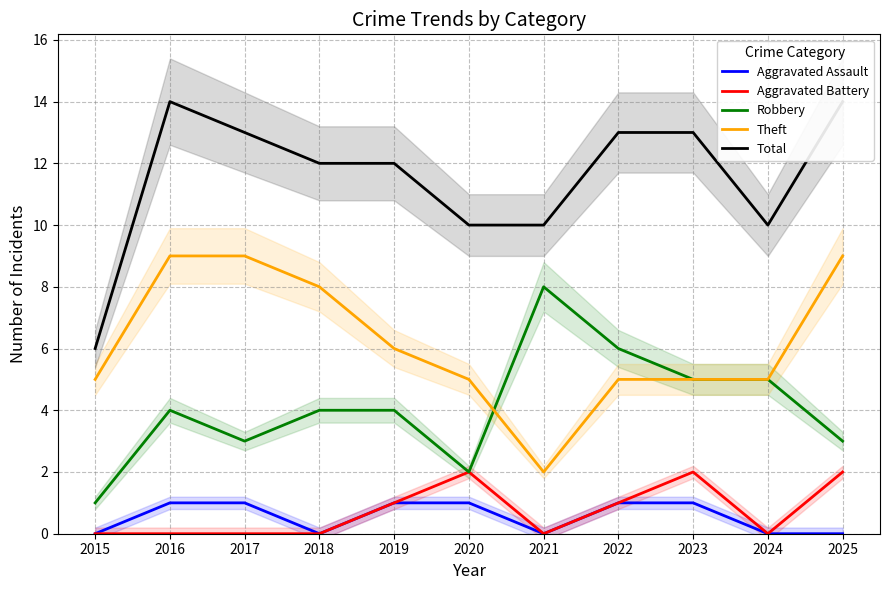

What is the value of the Aggravated Assault point at the 5th from the left?

1